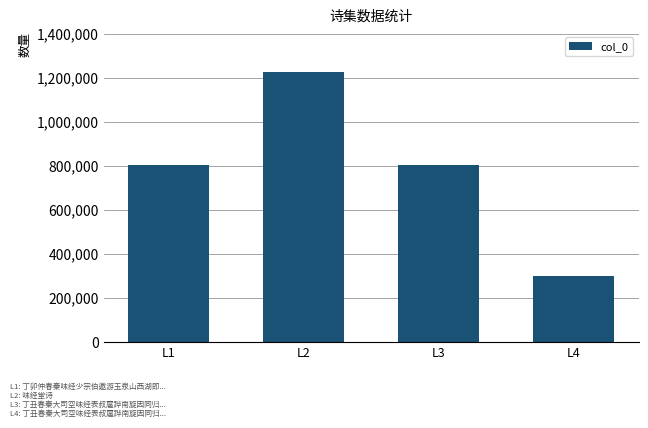

What is the difference between the values at L4 and L2?

925040